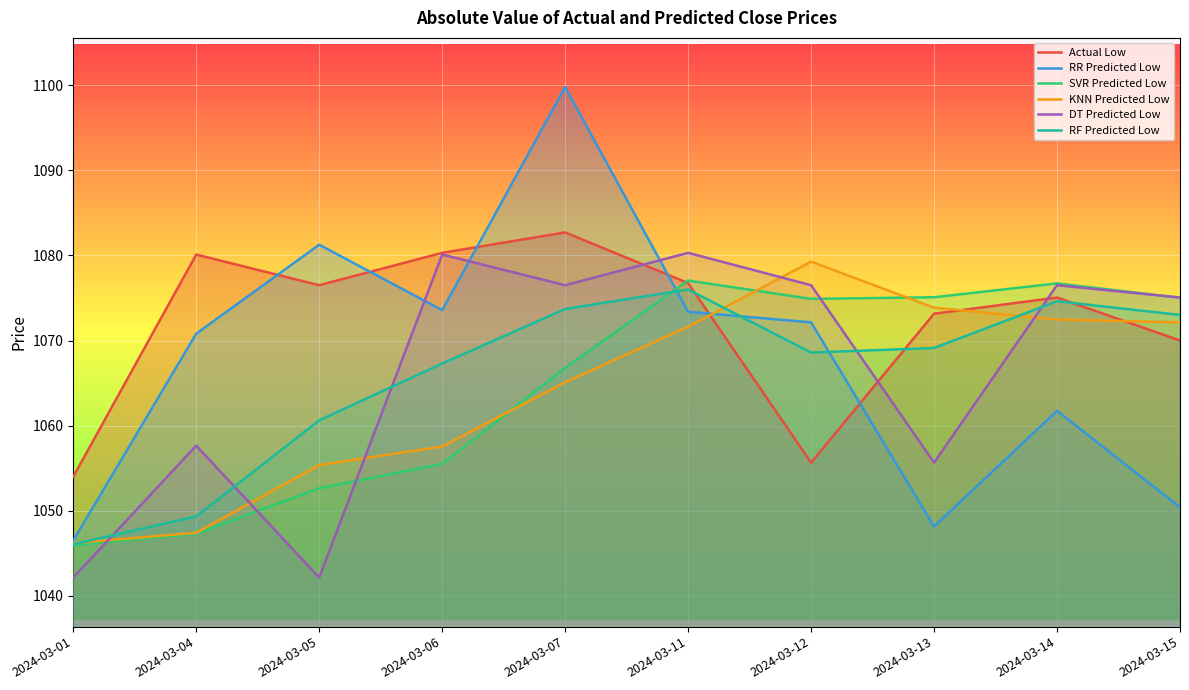

In Actual Low, how many points are lower than both neighbors (excluding endpoints)?

2